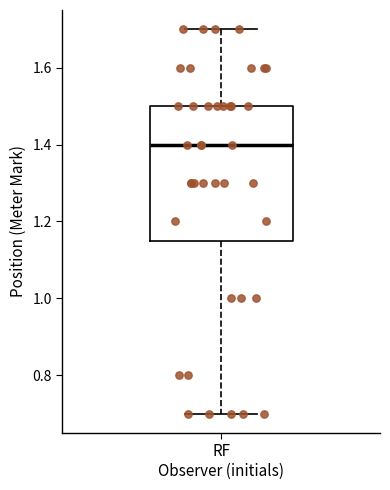

Where does the lower whisker of the box for RF end on the y-axis? The values are not printed on the chart, so give them approximately, as read against the axis.

0.70